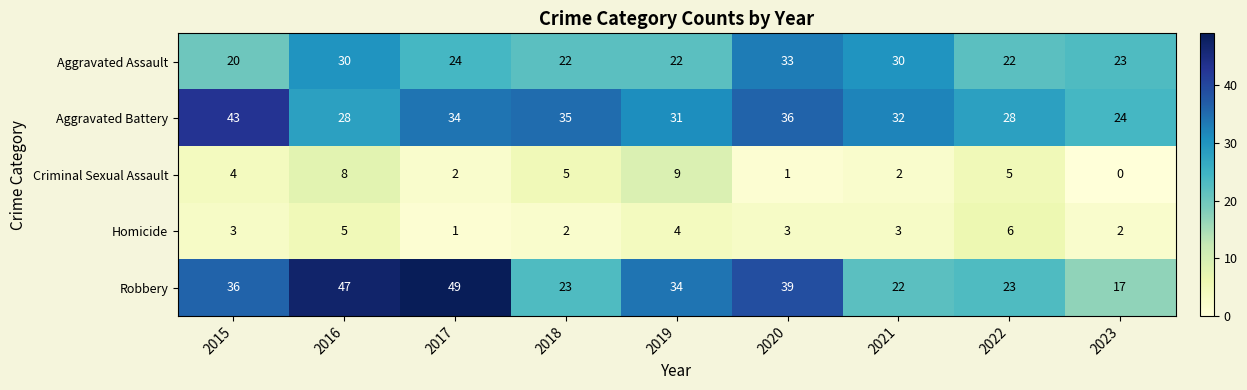

Which series has the largest total across all categories?

Aggravated Battery